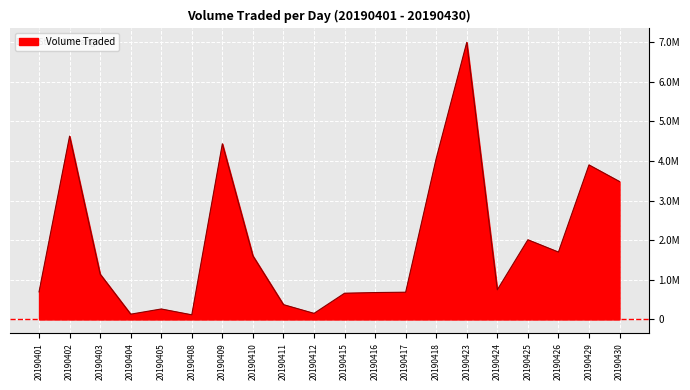

Does the chart display data point markers on the line(s)?

No